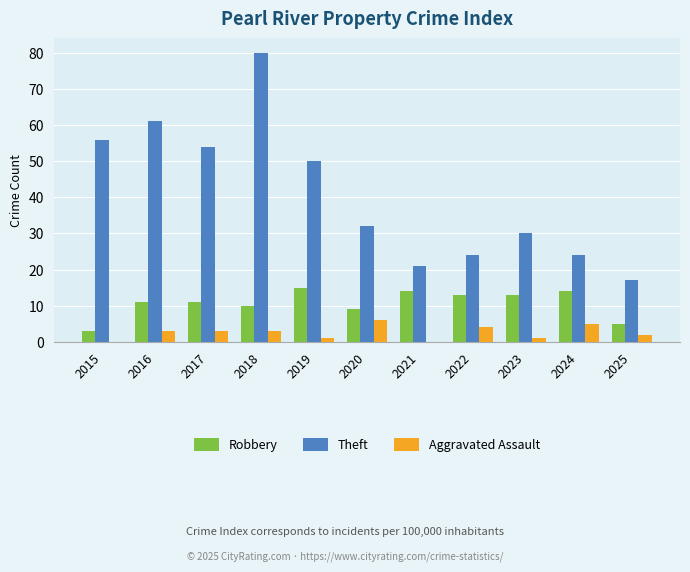

What value does the Robbery series have at 2017?

11